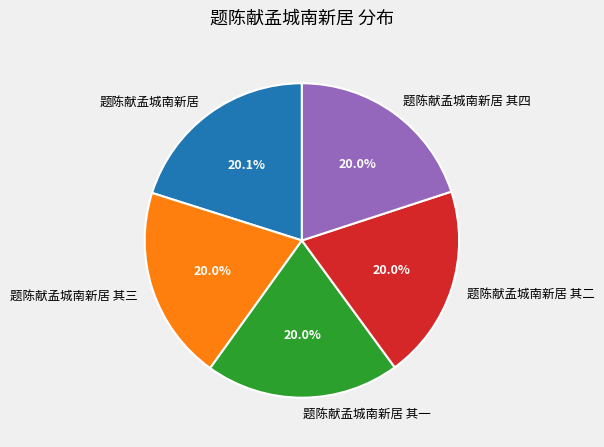

To the nearest percent, what is the combined percentage of 题陈献孟城南新居 其三 and 题陈献孟城南新居 其二?

40%